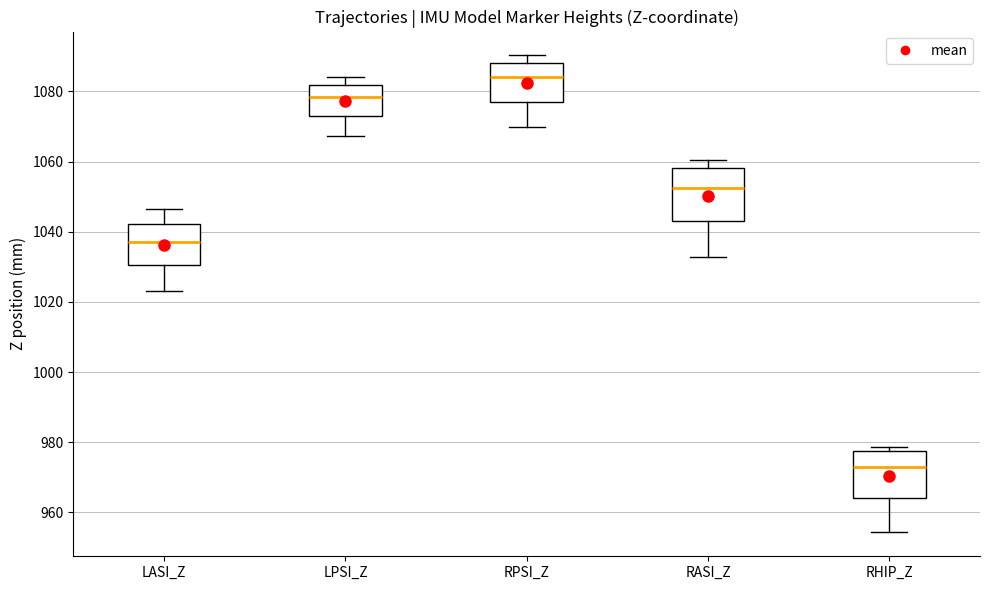

Reading left to right, read every box against the y-axis: the position of its median line, the range the box covers, and the ends of its whiskers. The values are not printed on the chart, so give them approximately, as read against the axis.

LASI_Z: median 1038, box 1030 to 1042, whiskers 1024 to 1046
LPSI_Z: median 1078, box 1072 to 1082, whiskers 1068 to 1084
RPSI_Z: median 1084, box 1076 to 1088, whiskers 1070 to 1090
RASI_Z: median 1052, box 1042 to 1058, whiskers 1032 to 1060
RHIP_Z: median 972, box 964 to 978, whiskers 954 to 978 (just above the box's upper edge)